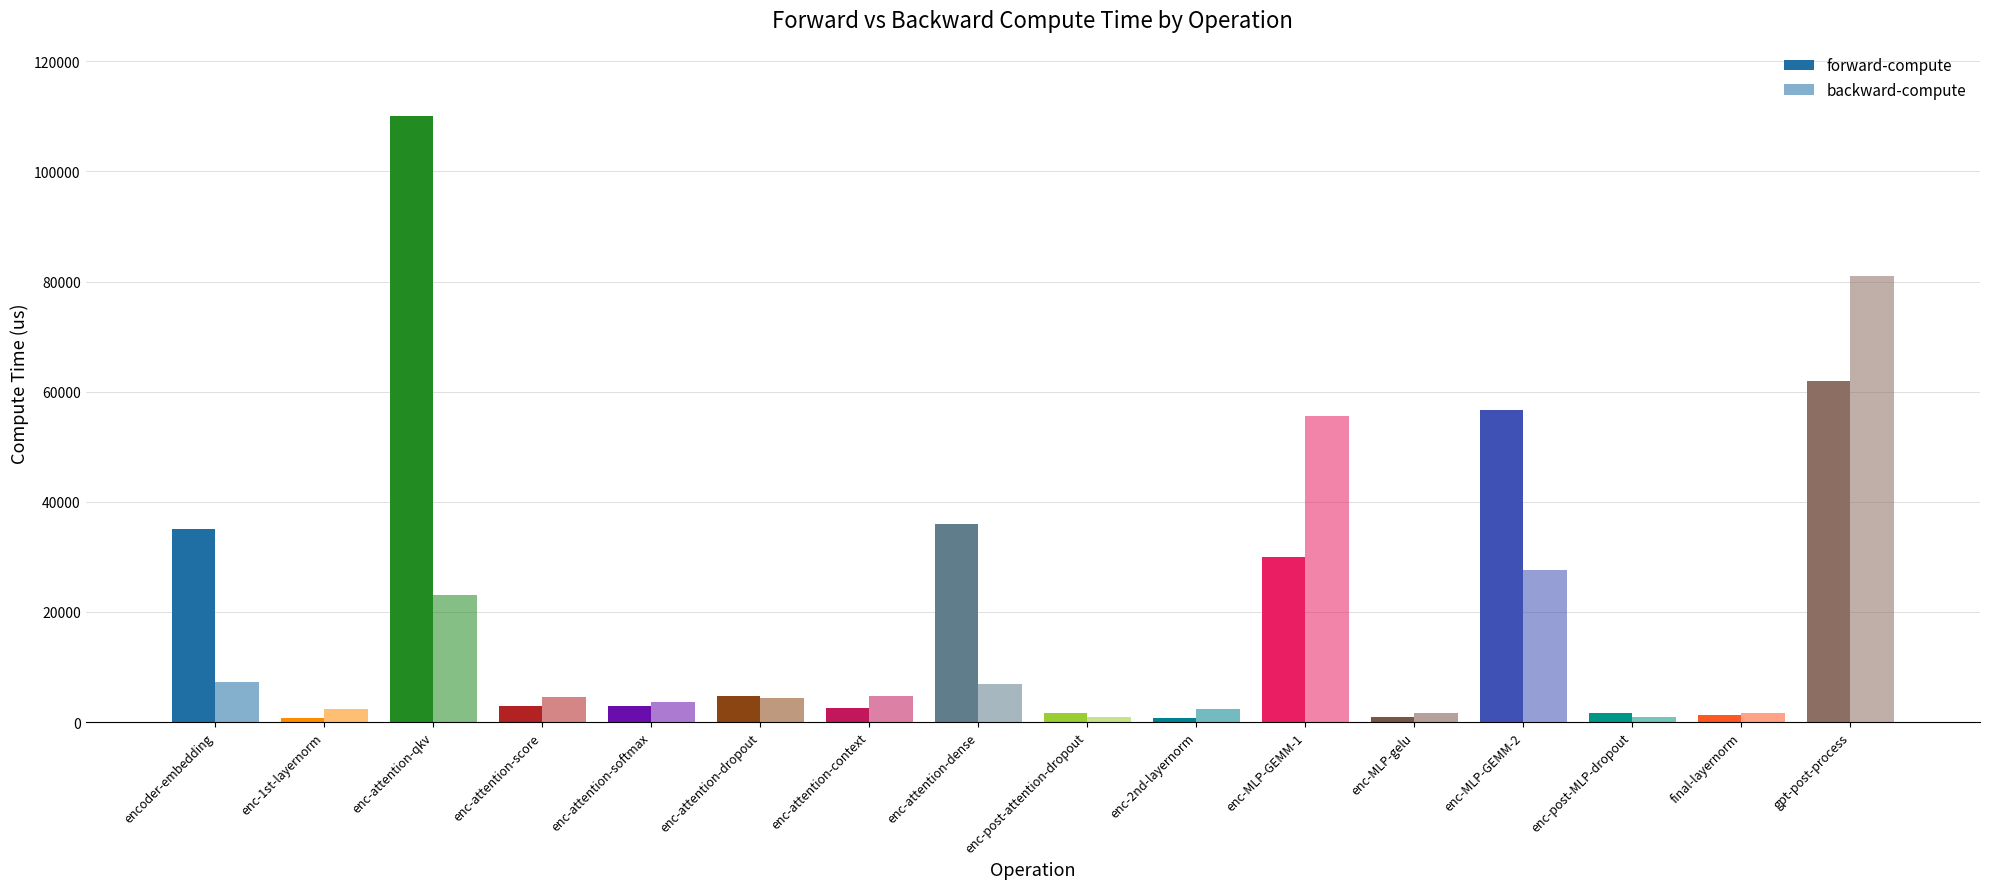

How many distinct data groups are displayed?

2